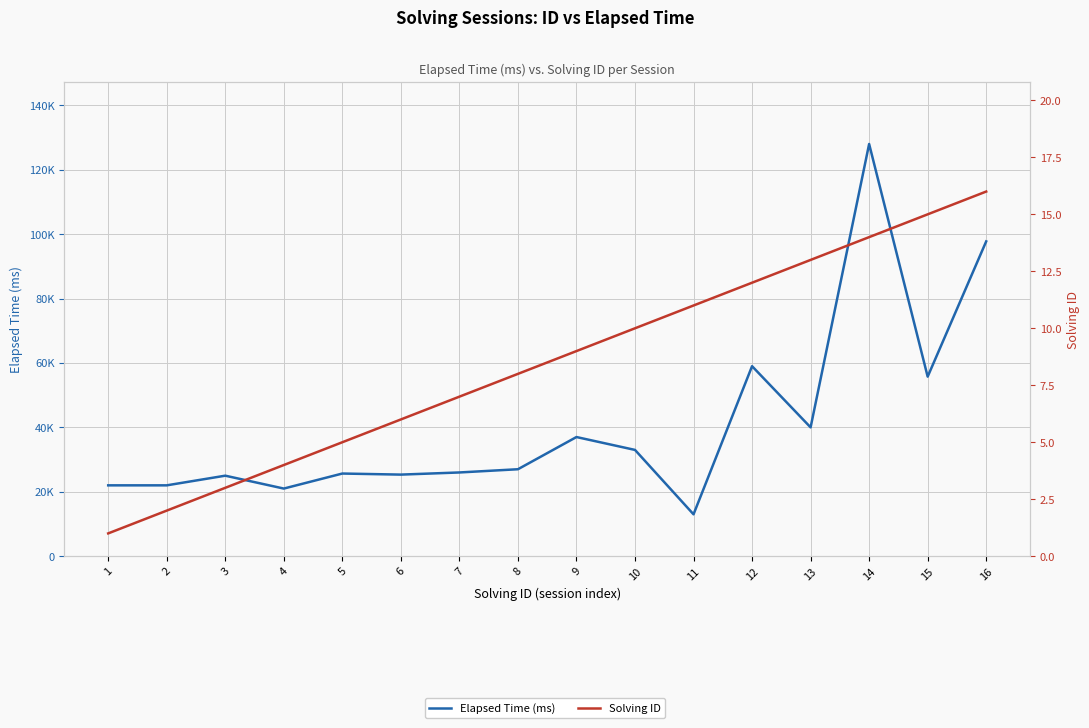

Reading left to right, what are all the values shown in this chart?

Elapsed Time (ms): 22000	22000	25000	21000	25666	25333	26000	27000	37000	33000	13000	59000	40000	128000	55750	97750
Solving ID: 1	2	3	4	5	6	7	8	9	10	11	12	13	14	15	16